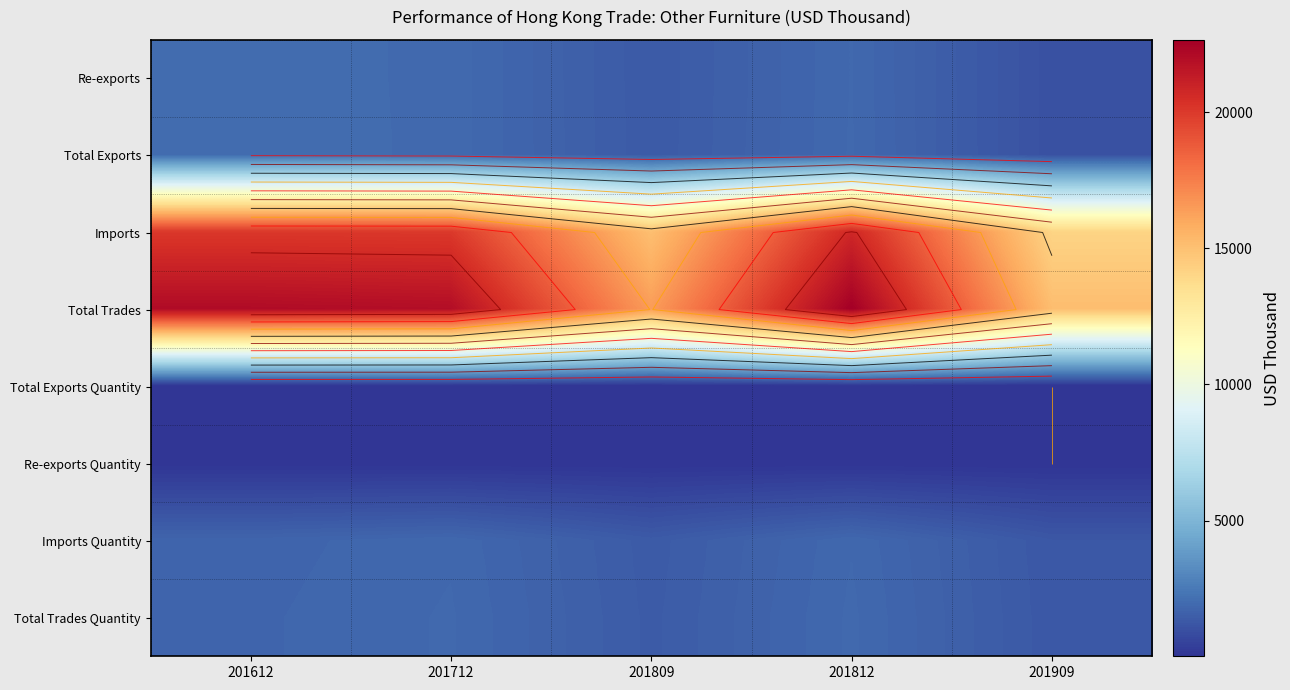

Read the Re-exports Quantity value at 201712.

28.7